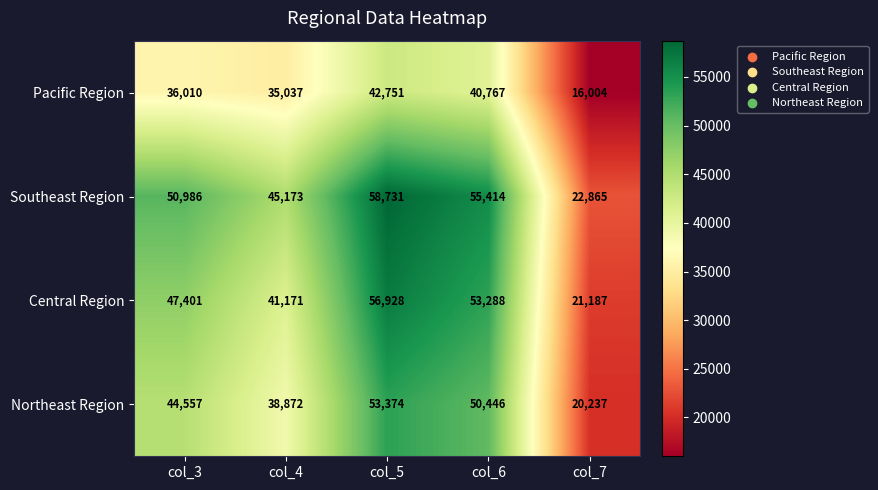

At how many categories does at least one series exceed 25572?

4